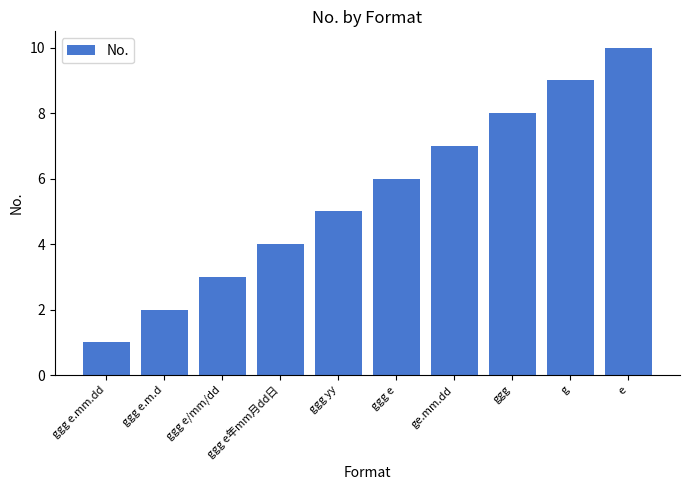

What position from the left is e?

10